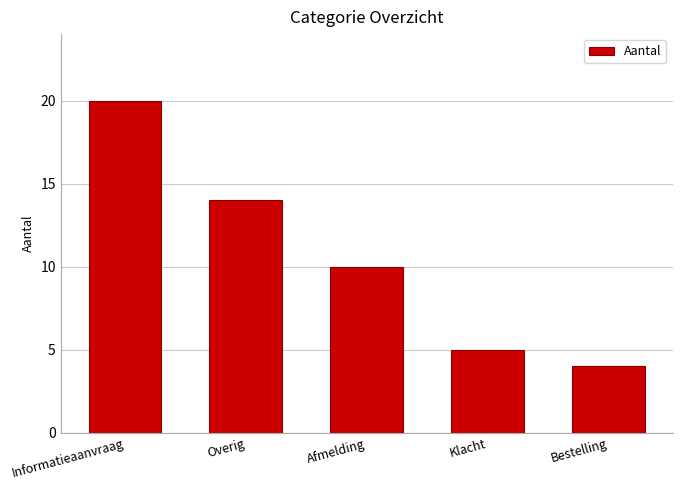

Rank the categories by value from highest to lowest.

Informatieaanvraag, Overig, Afmelding, Klacht, Bestelling